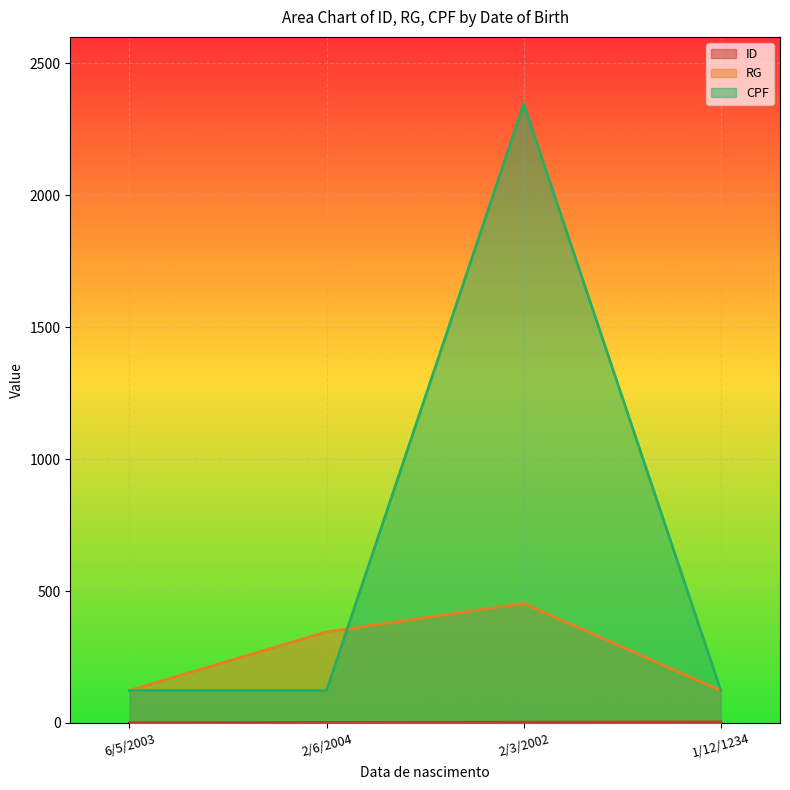

The value of RG at 1/12/1234 is 211. True or false?

False